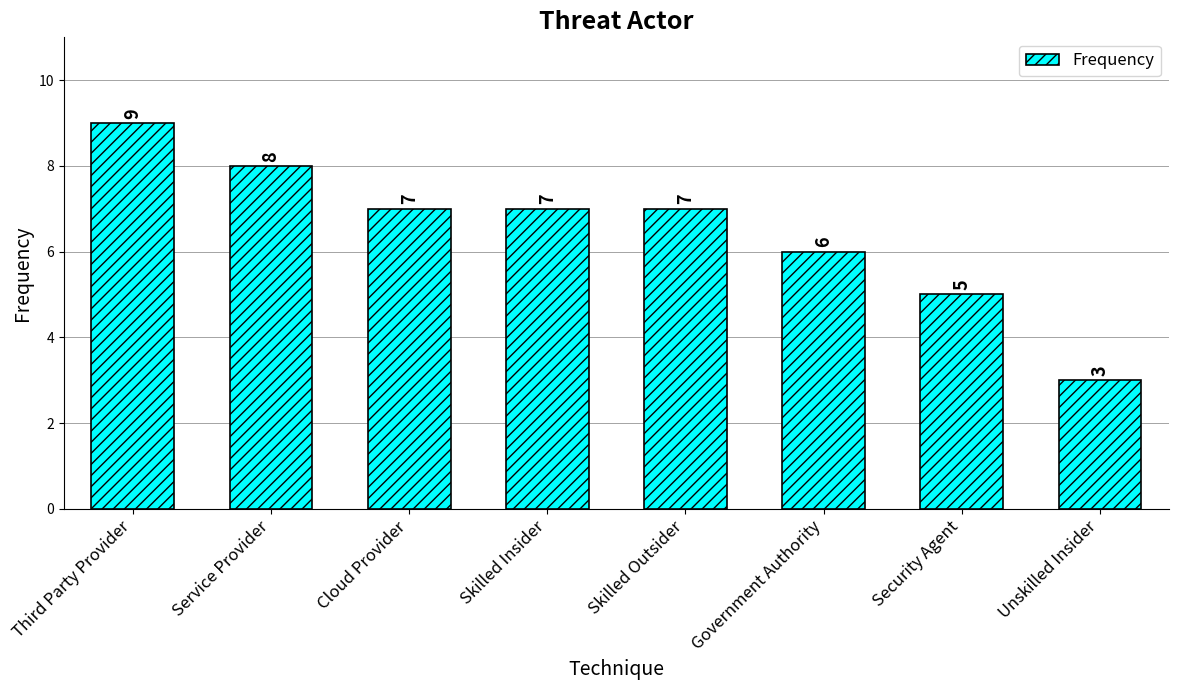

Count the number of categories in the chart.

8